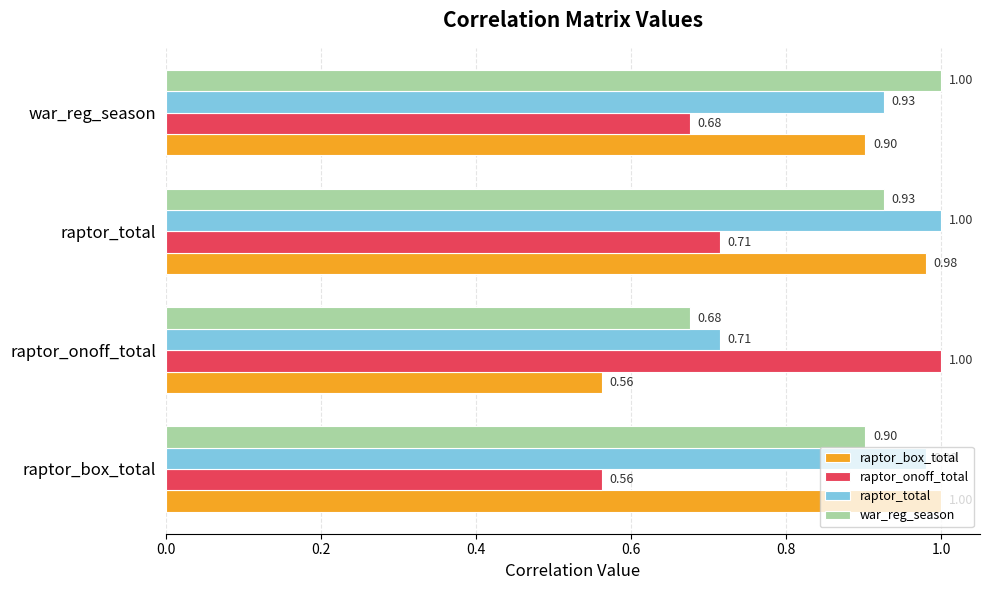

What is the sum of all war_reg_season values?

3.5